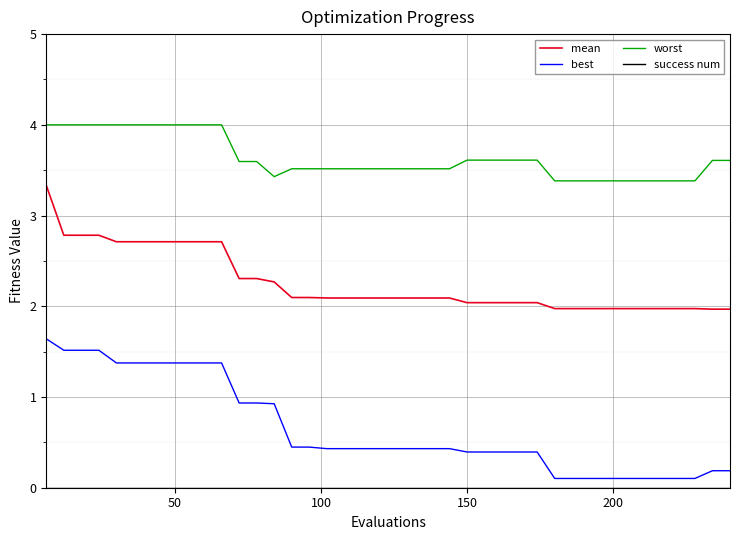

What is the minimum value for mean?

2.0